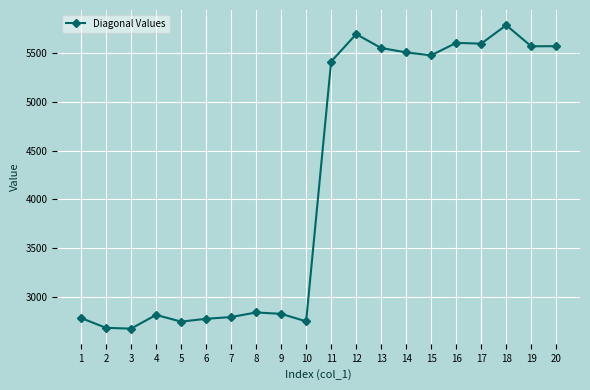

What is the difference between the second highest and minimum values?

3027